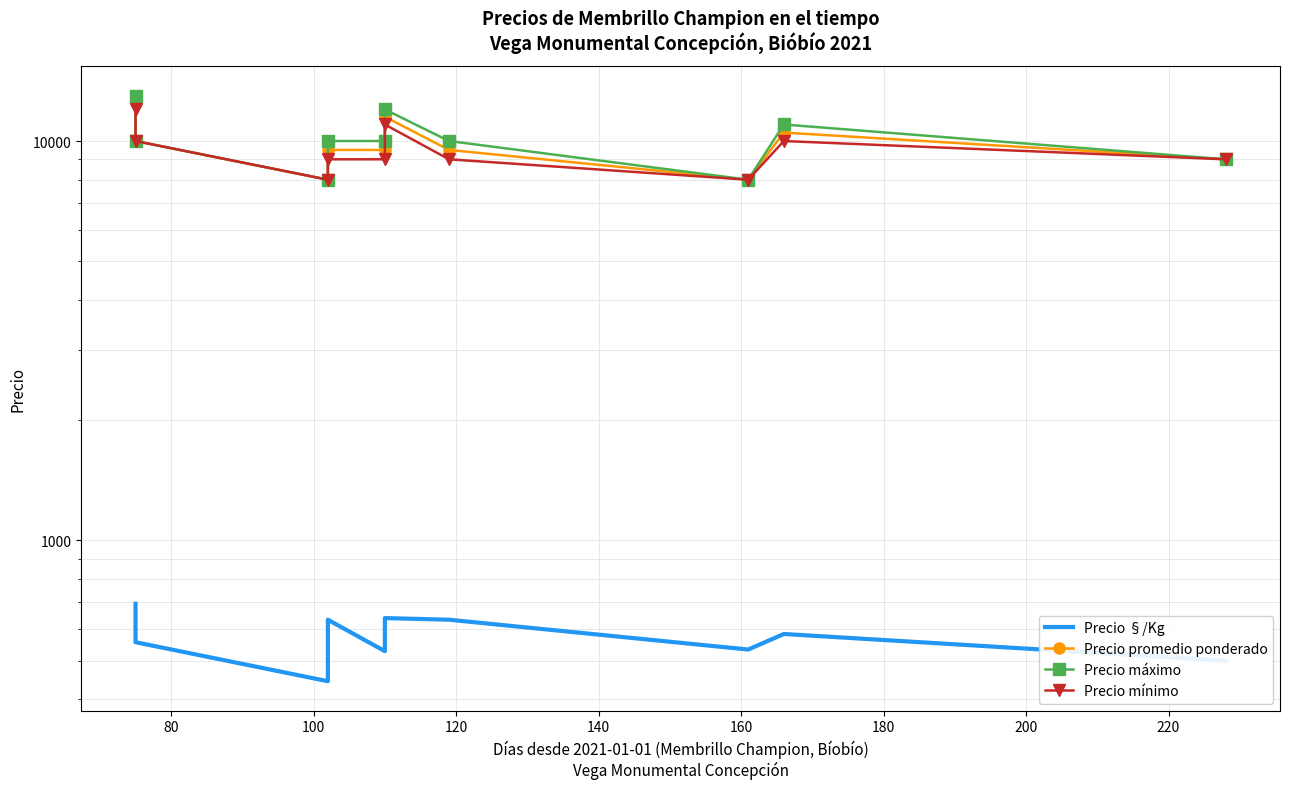

True or false: Precio promedio ponderado has a value of 8000 at 100.

True